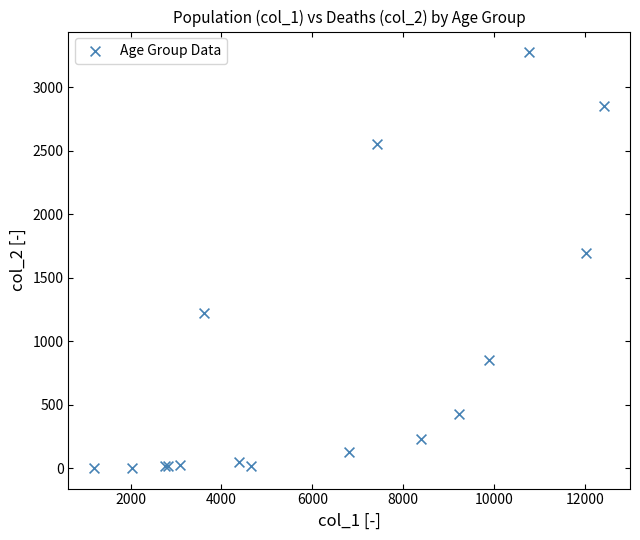

What Y value in the scatter plot is closest to 1638?

1690